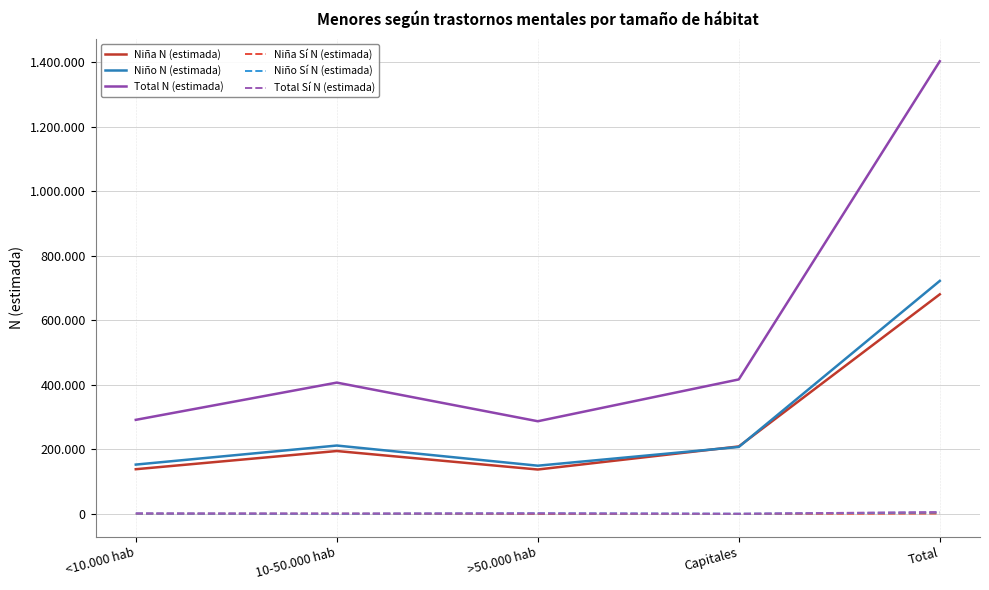

Does the chart display data point markers on the line(s)?

No